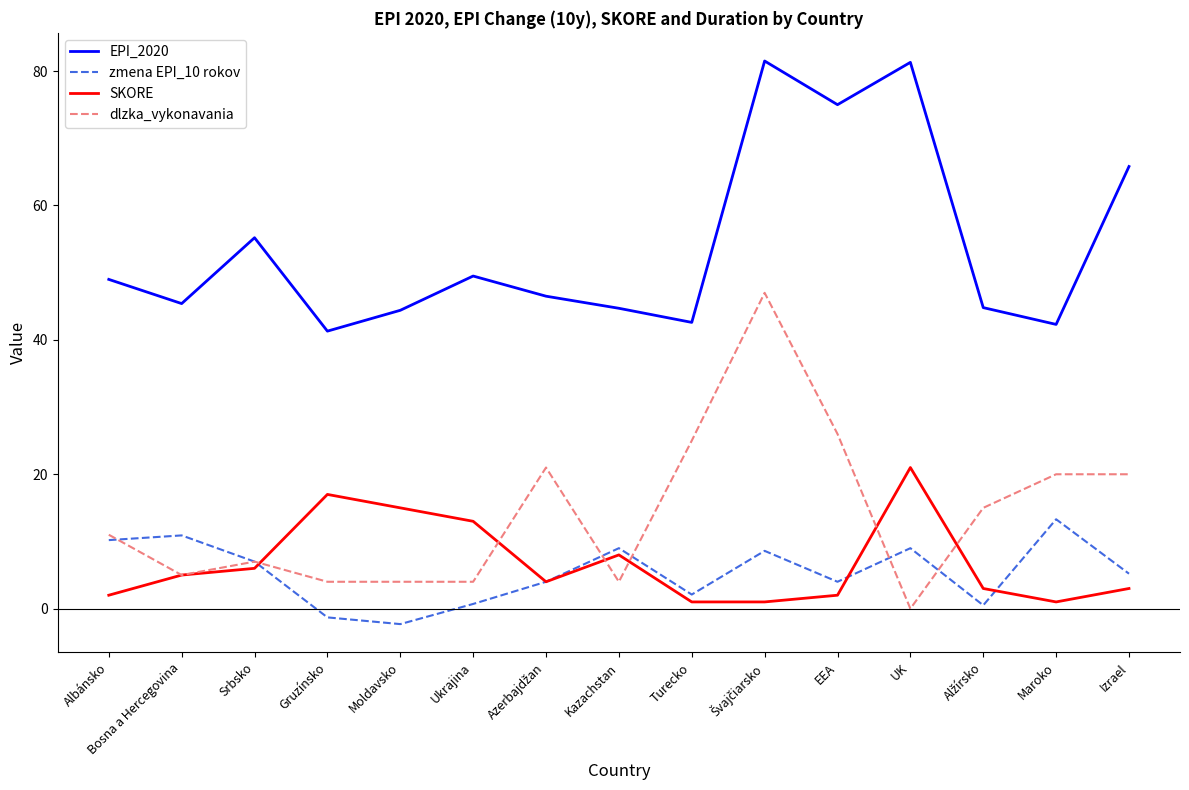

Rank the series by their maximum value, from lowest to highest.

zmena EPI_10 rokov, SKORE, dlzka_vykonavania, EPI_2020